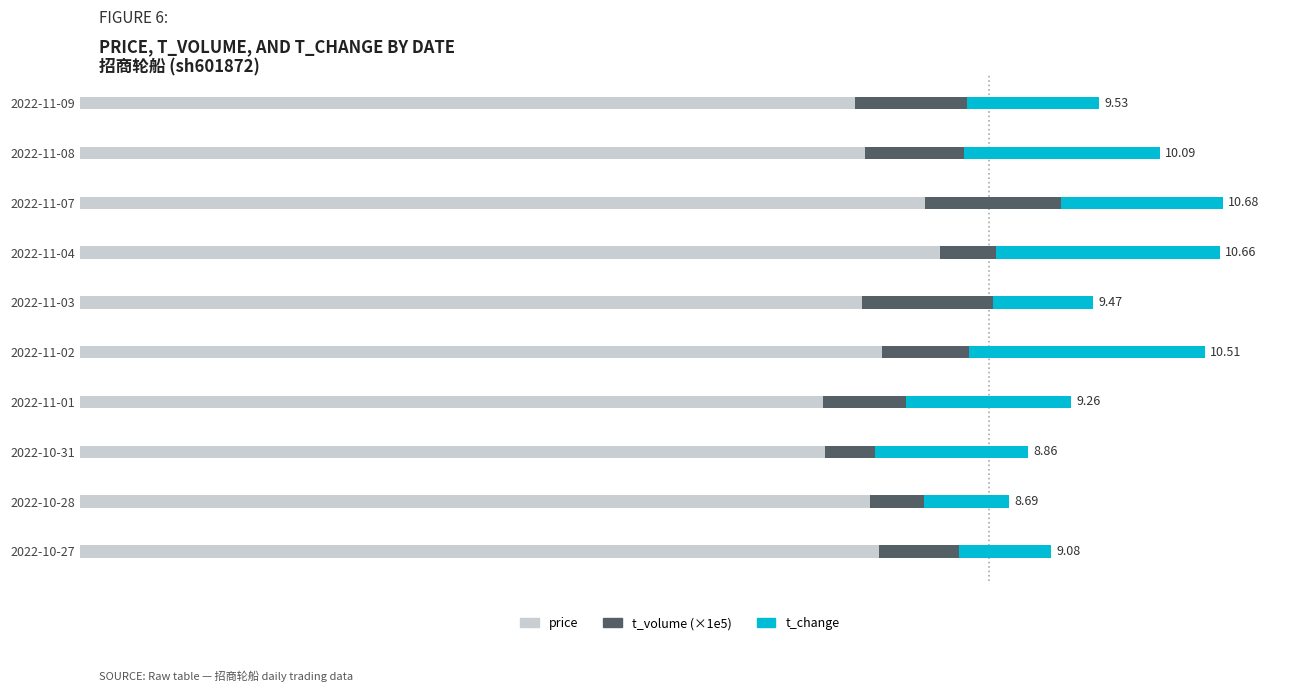

Reading left to right, transcribe all the data shown in this chart.

price: 7.2	7.3	7.9	8.0	7.3	7.5	7.0	7.0	7.4	7.5
t_volume (×1e5): 1.0	0.9	1.3	0.5	1.2	0.8	0.8	0.5	0.5	0.7
t_change: 1.2	1.8	1.5	2.1	0.9	2.2	1.5	1.4	0.8	0.9